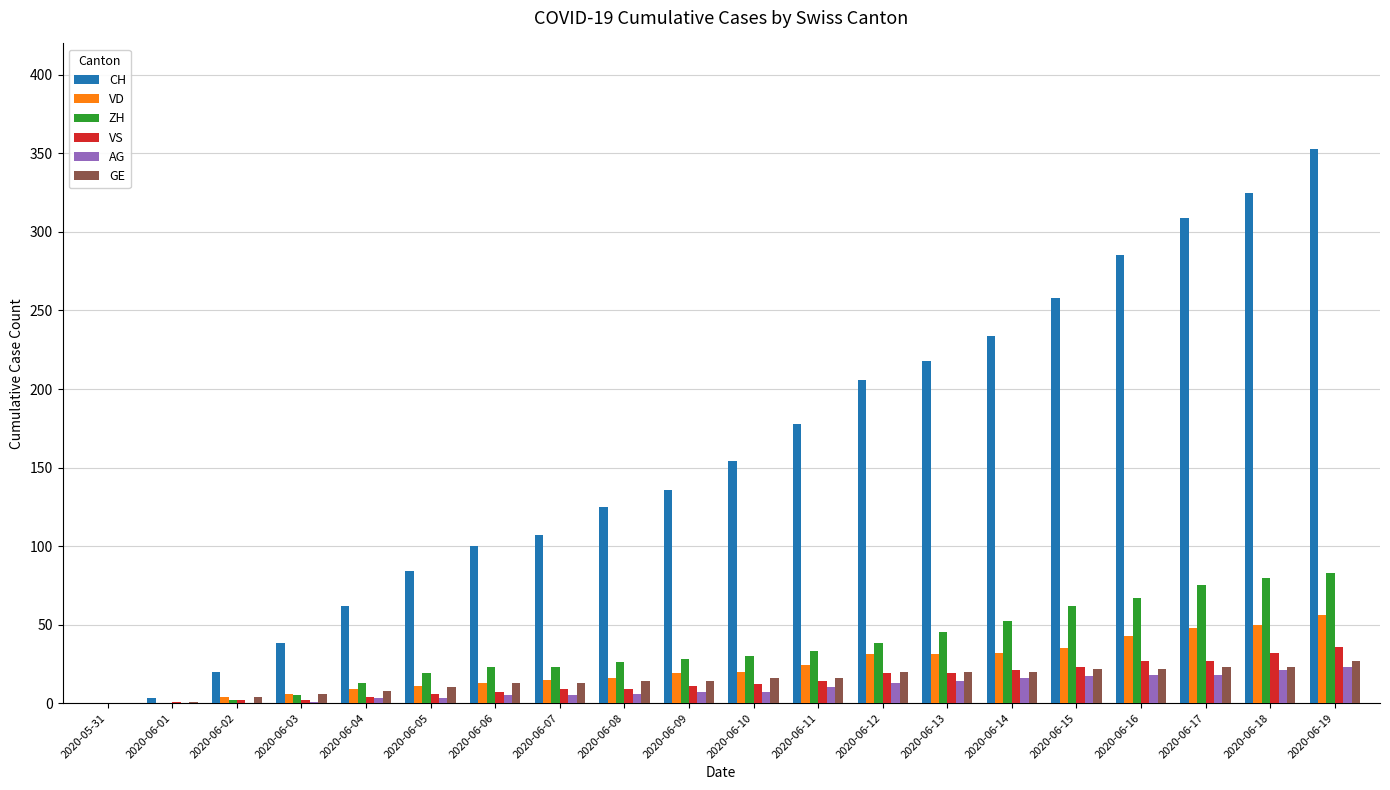

What is the difference between the VS values at 2020-06-03 and 2020-05-31?

2